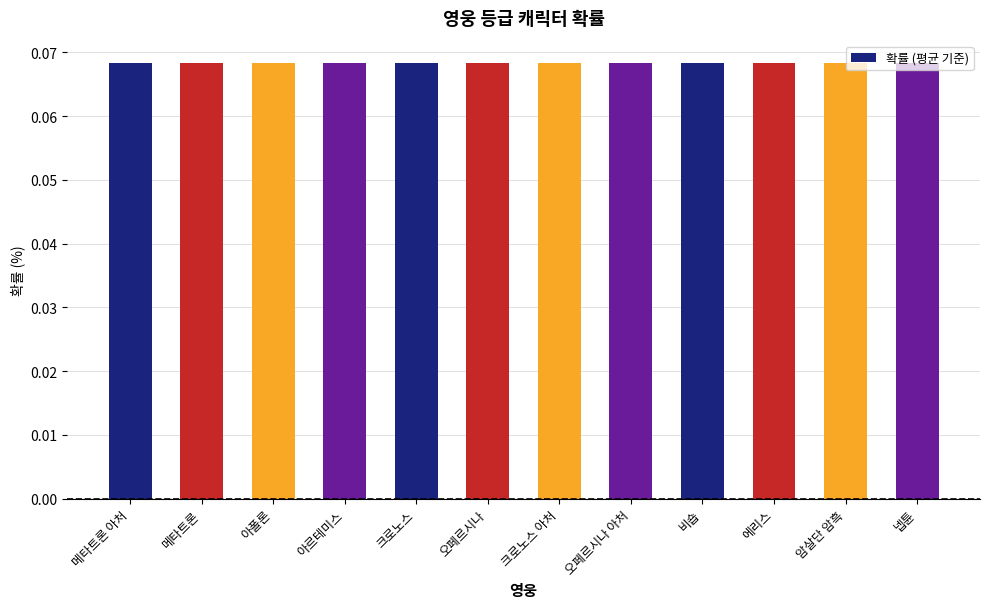

At which category does the chart reach its peak across all series?

메타트론 아처